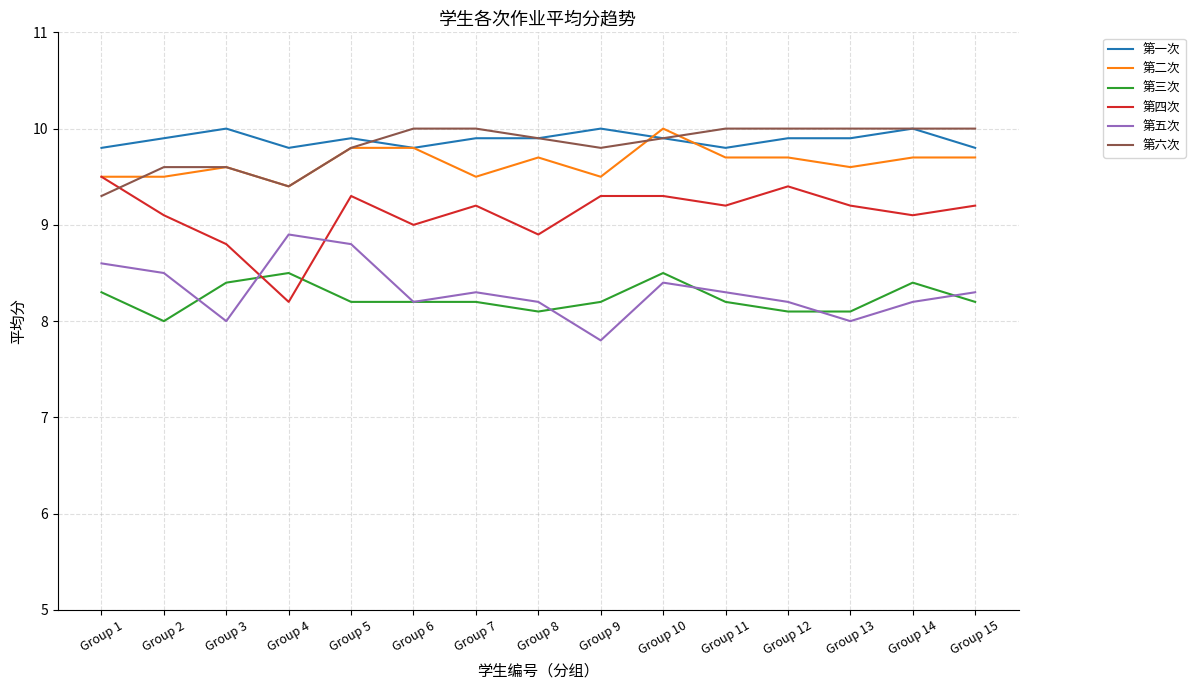

The value of 第五次 at Group 11 is 5.6. True or false?

False